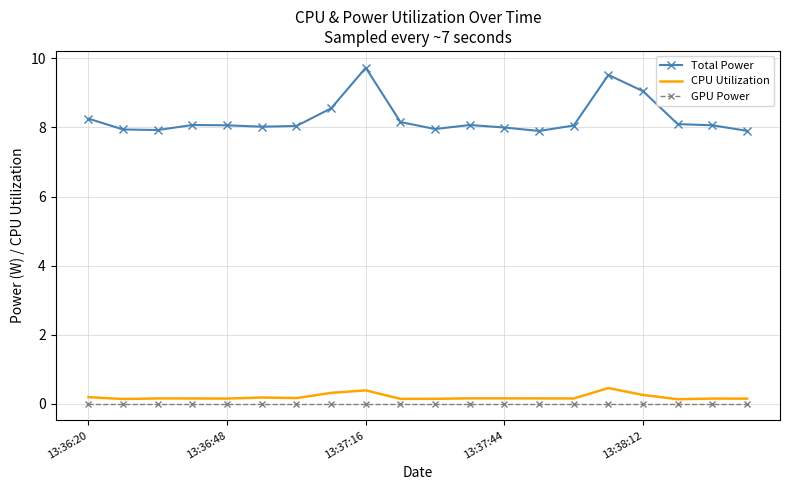

True or false: Total Power and GPU Power intersect in this chart.

False